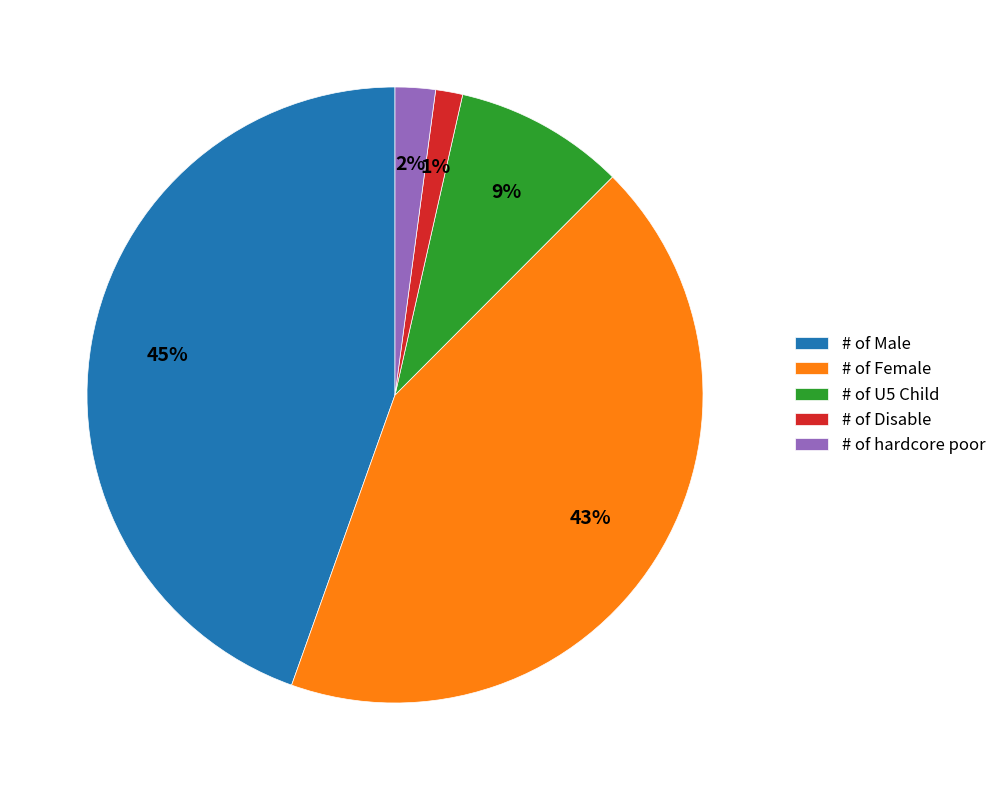

Does any single category account for the majority?

No